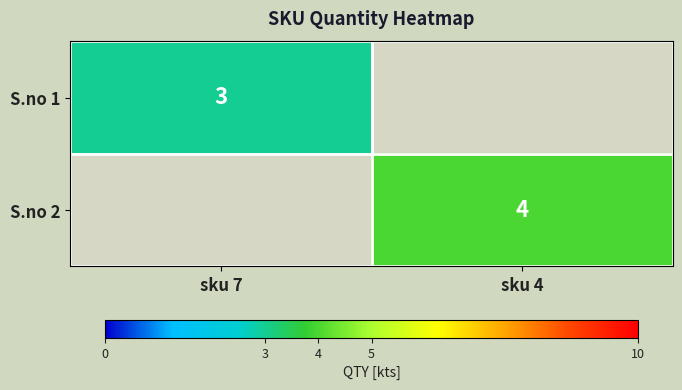

Between sku 7 and sku 4, which is larger?

sku 4